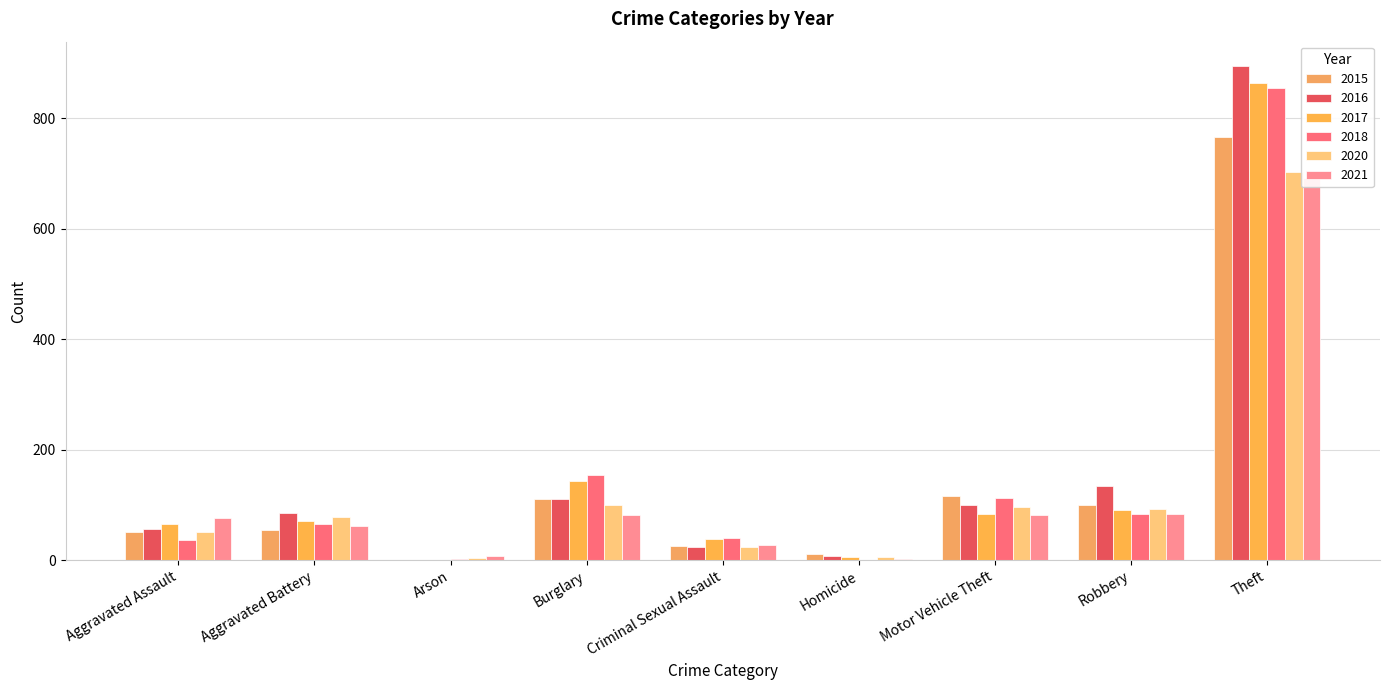

What are all the series names shown in the legend?

2015, 2016, 2017, 2018, 2020, 2021